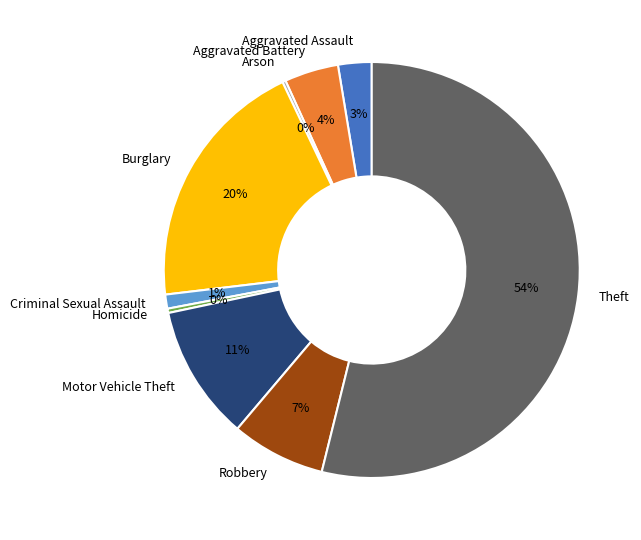

To the nearest percent, what is the average slice percentage?

11%